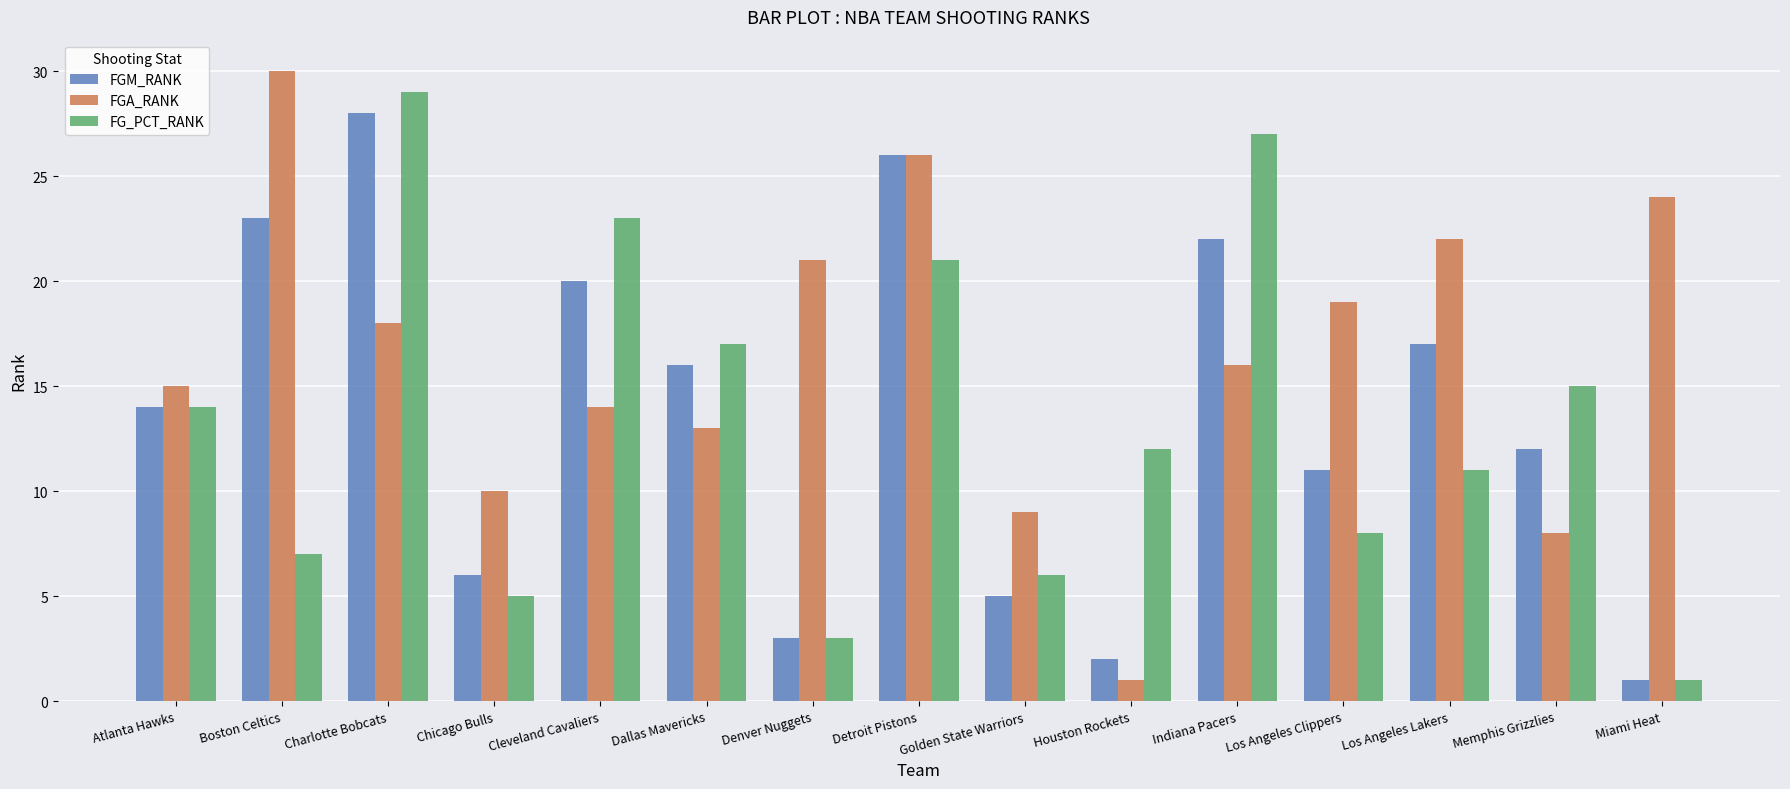

Is it true that FG_PCT_RANK equals 21 at Detroit Pistons?

True